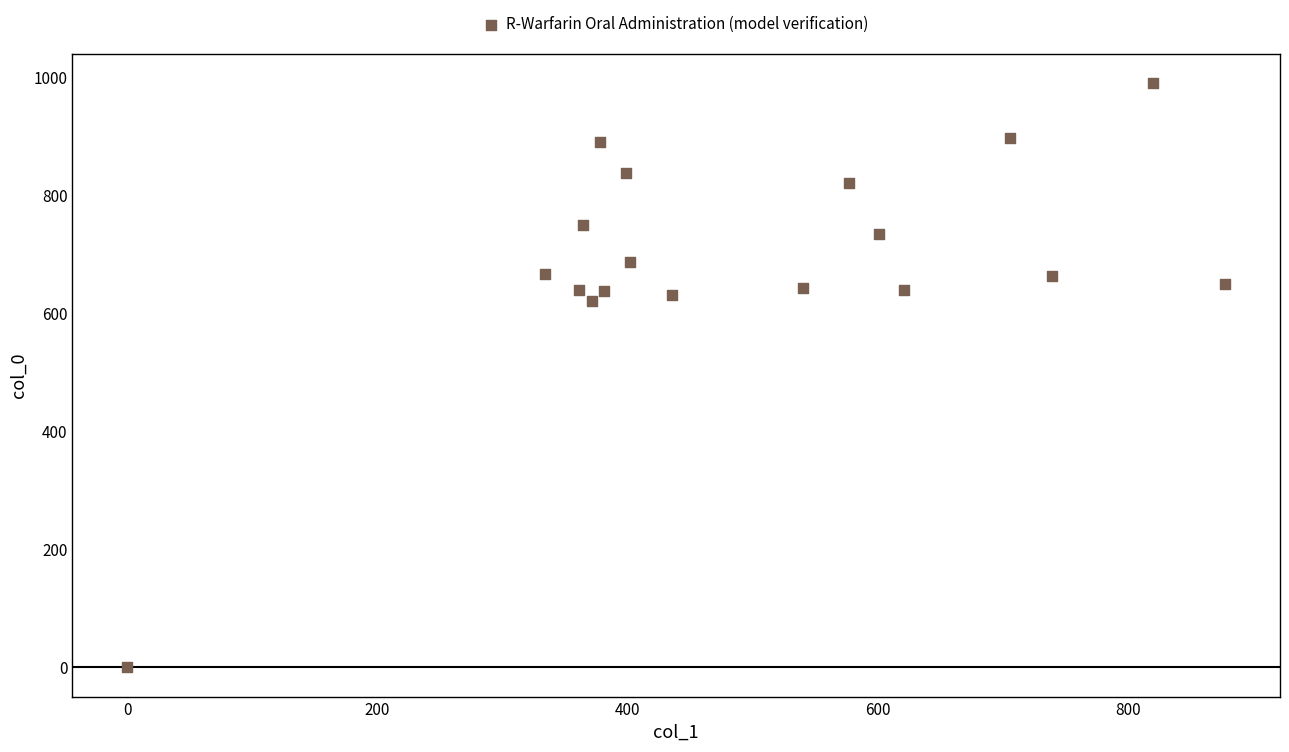

What is the range of Y values (max minus min)?

990.0